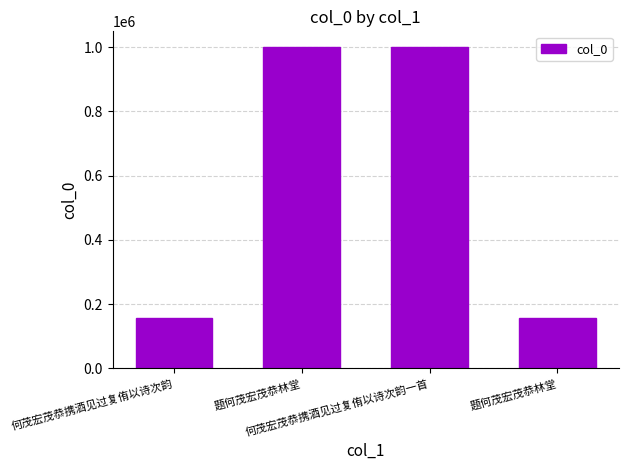

Is it true that the value at 何茂宏茂恭携酒见过复侑以诗次韵一首 is 999283?

True